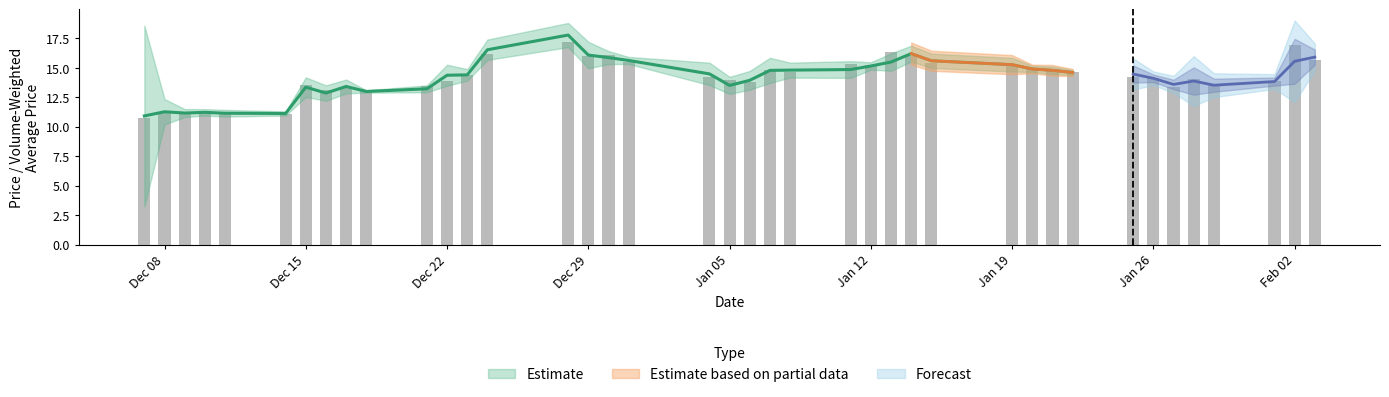

What is the difference between the highest and lowest values at 36?

0.9